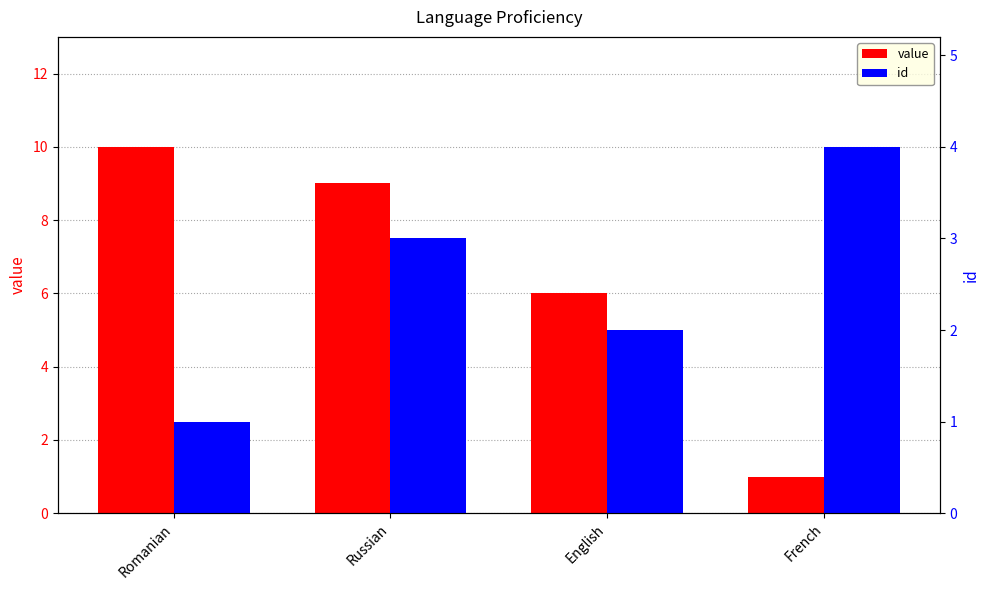

What is the label of the 1st bar from the left?

Romanian